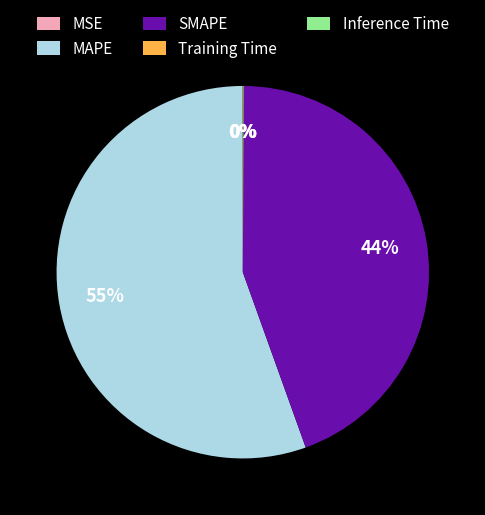

Which slice represents more than half of the pie?

MAPE